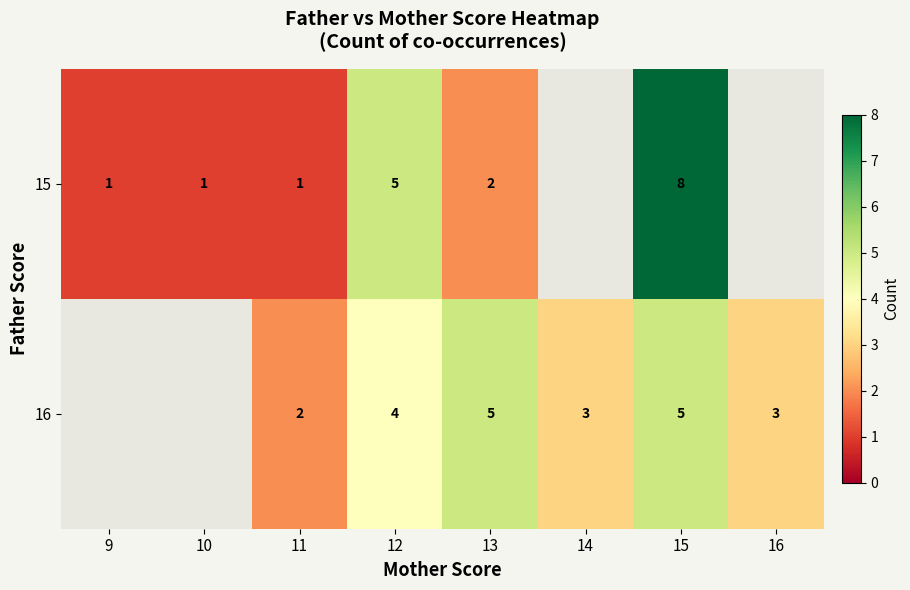

Is the value of 15 at 10 greater than the value of 16 at 14?

No